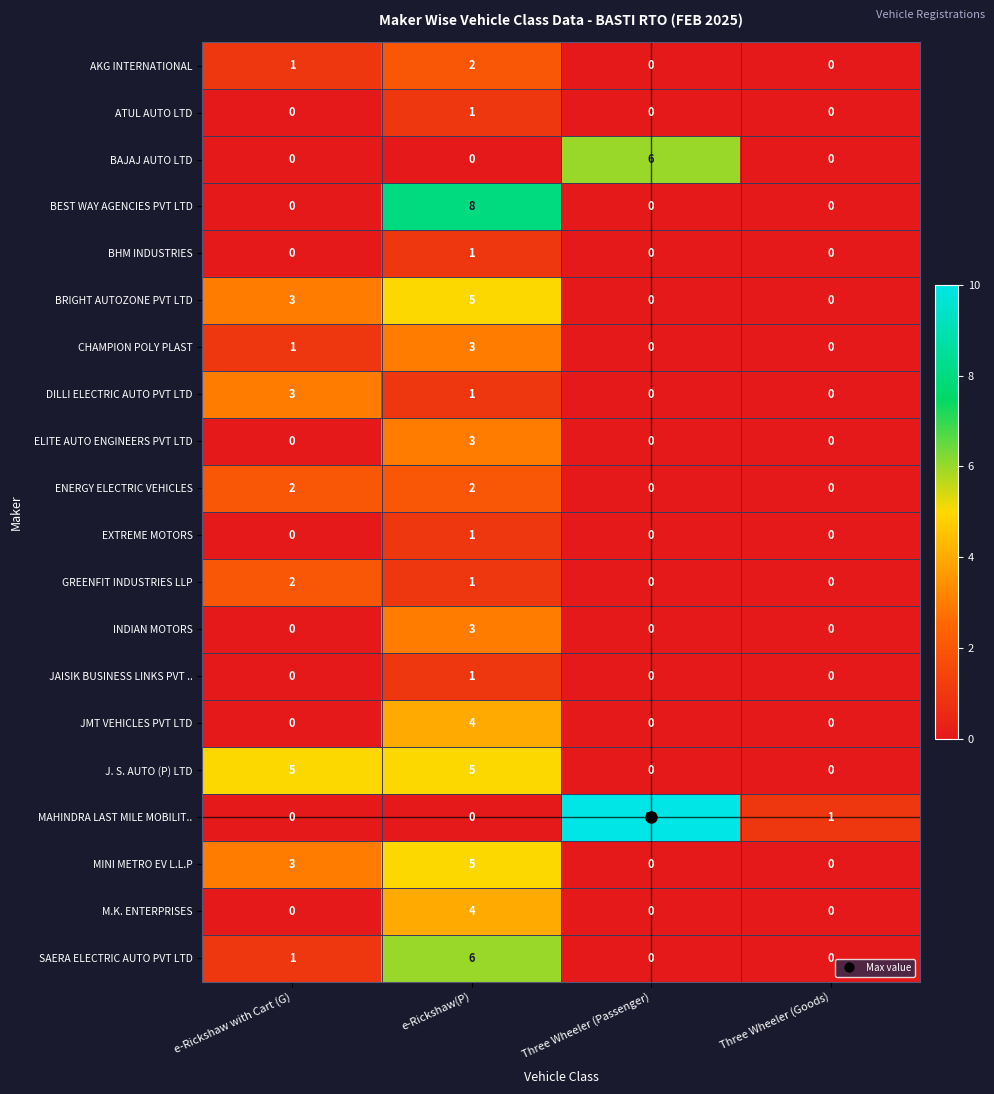

Count the CHAMPION POLY PLAST values in the range 0 to 3.

4